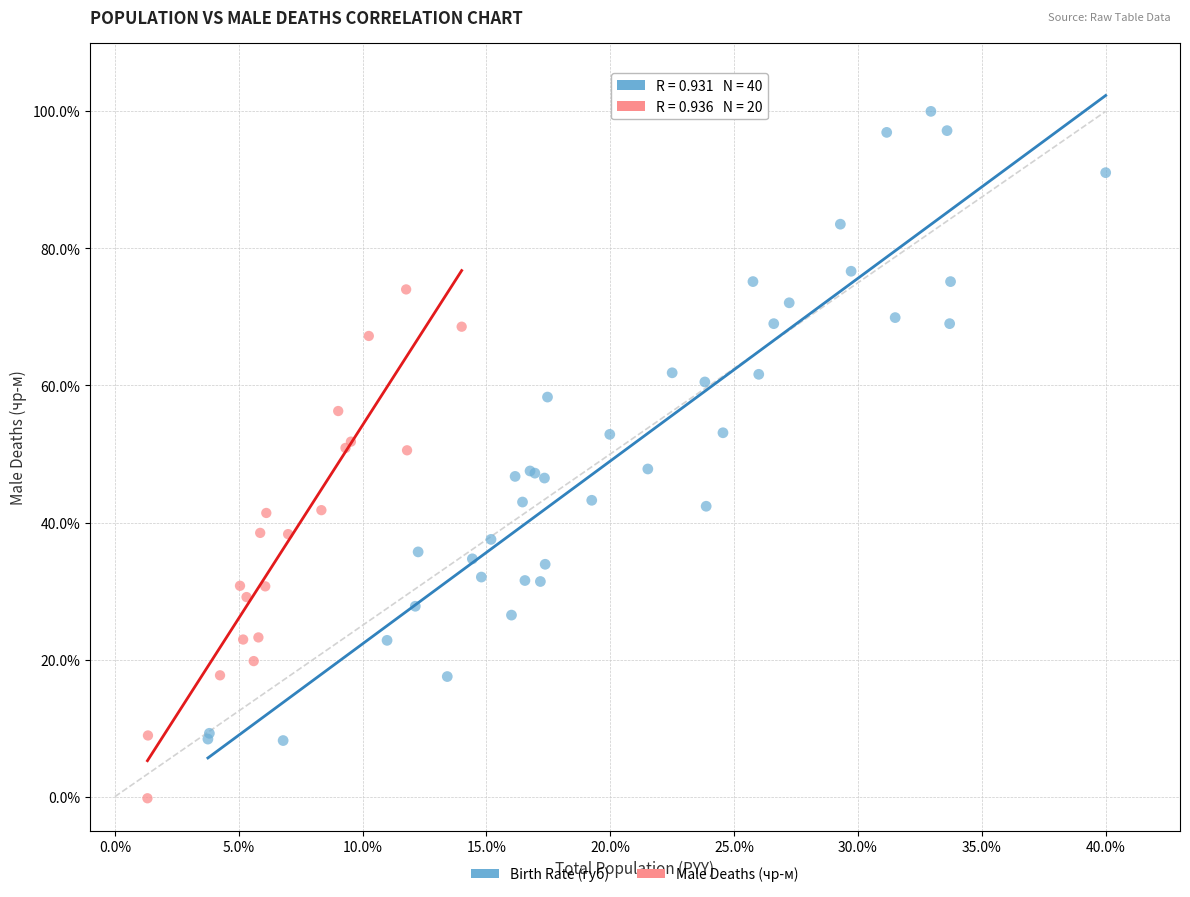

Which series contains the highest Y value?

Birth Rate (губ)